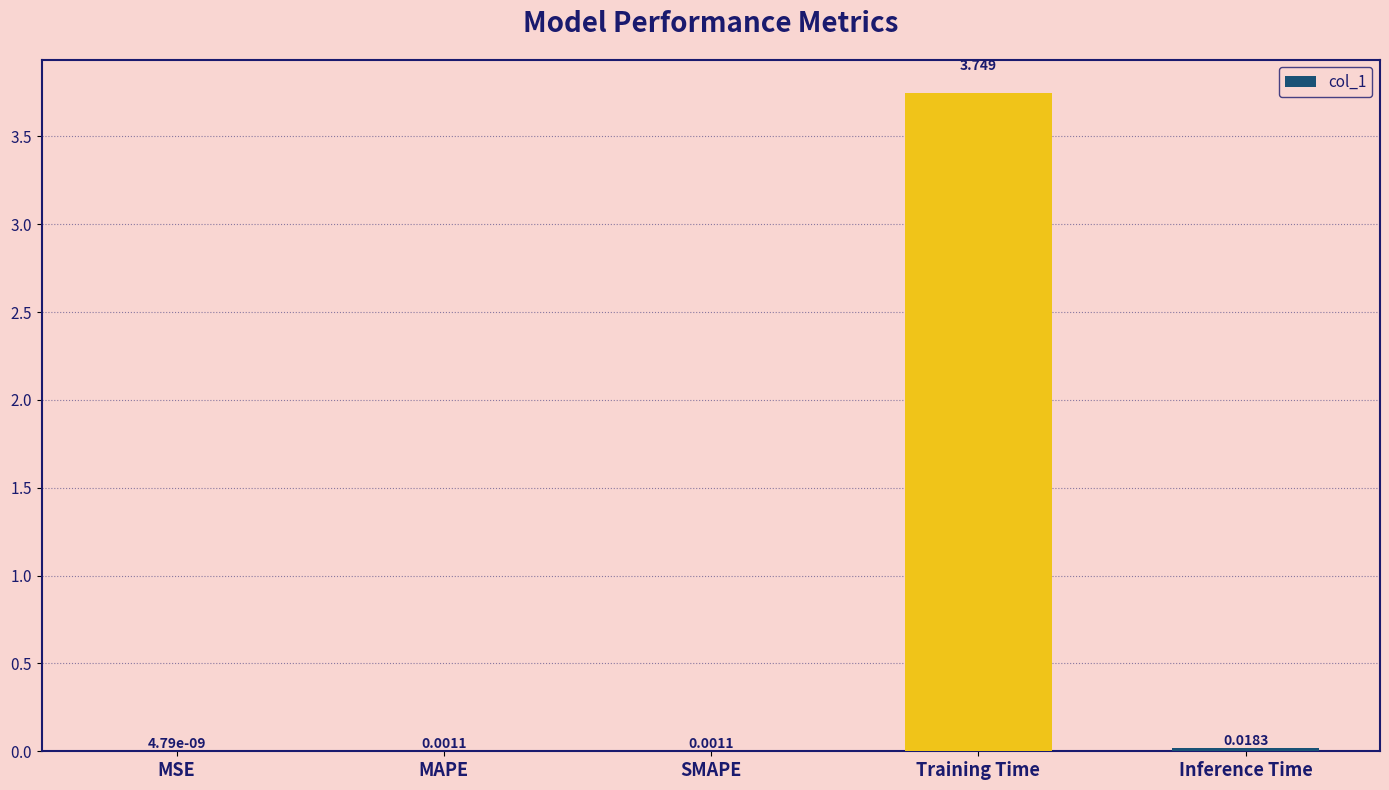

Count the number of categories in the chart.

5